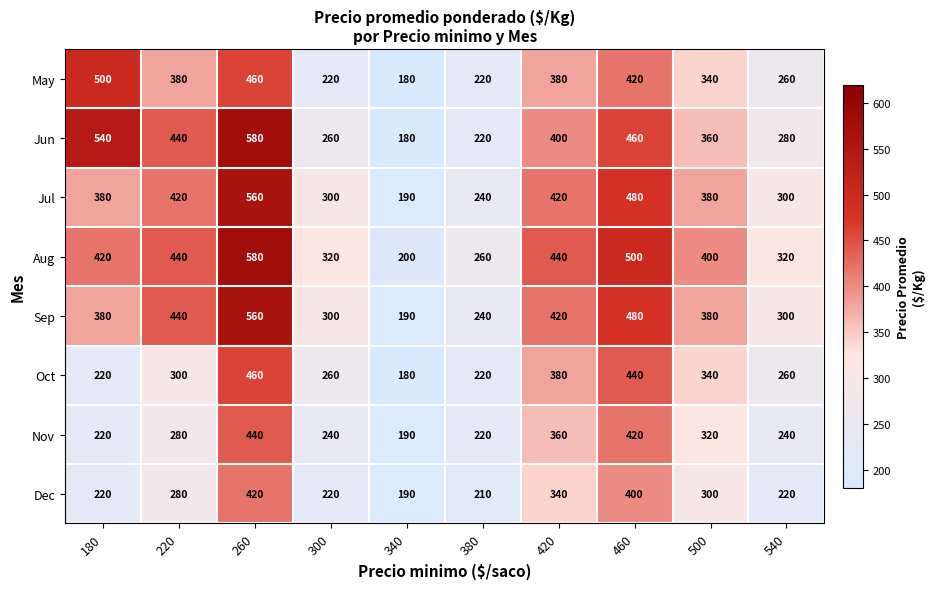

What is the minimum value for Jun?

180